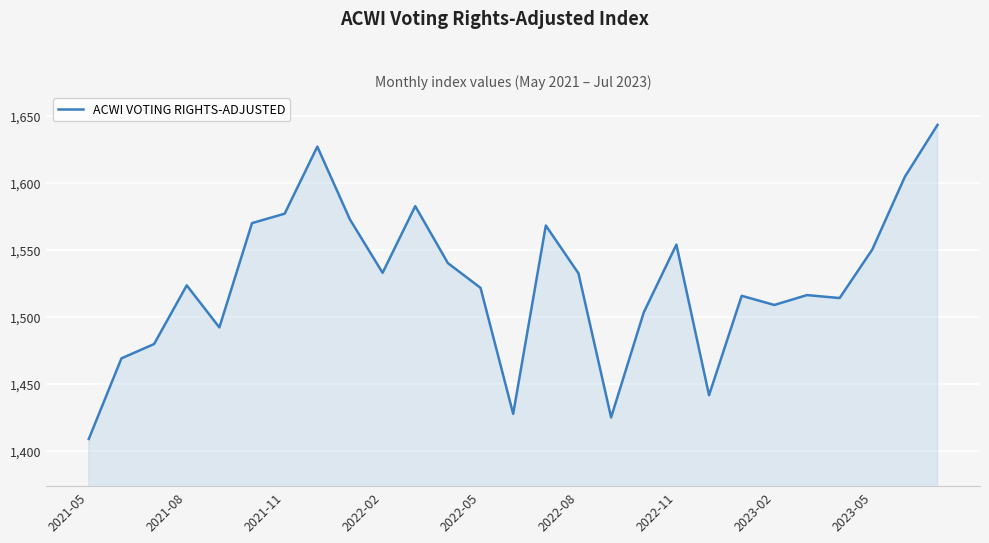

What is the difference between the maximum and minimum values?

234.5